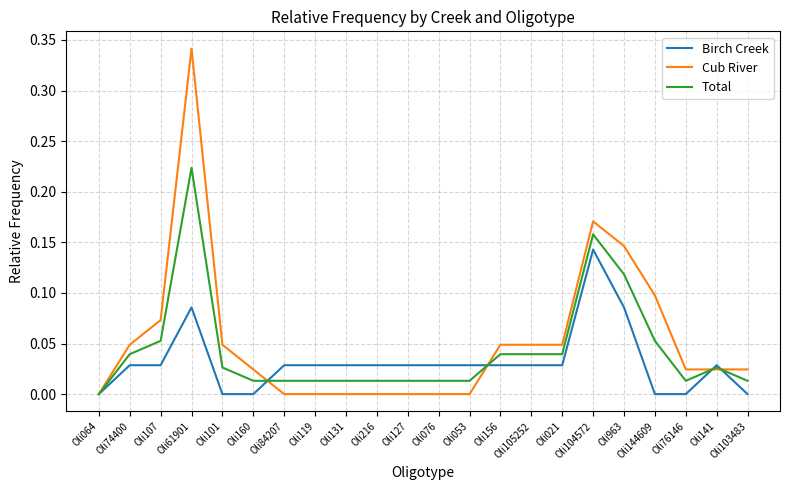

Which series has the largest range (max minus min)?

Cub River